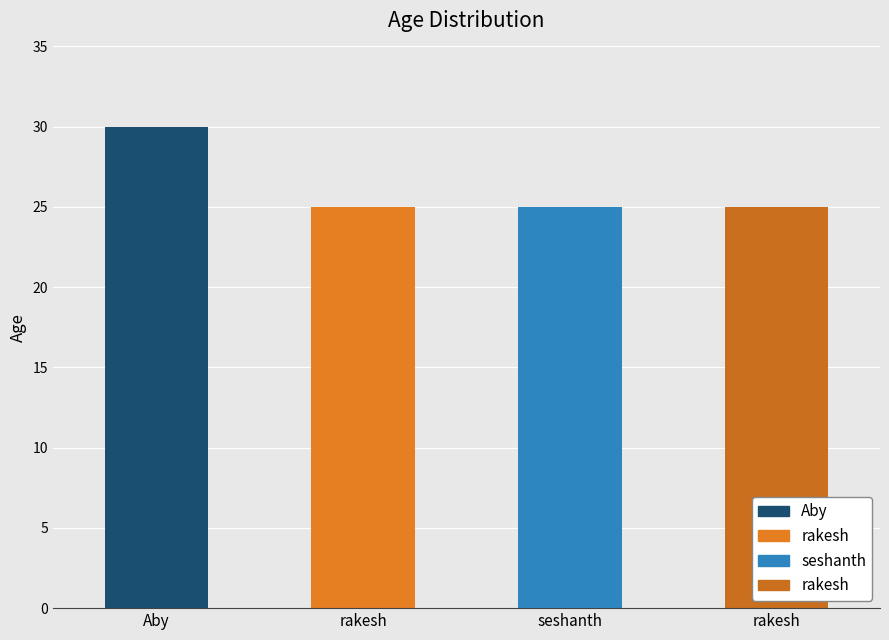

How many categories are shown in the chart?

4